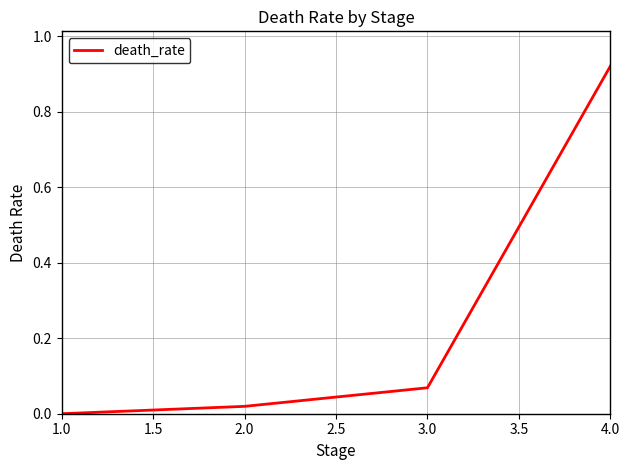

Which category has the highest value across all series?

4.0